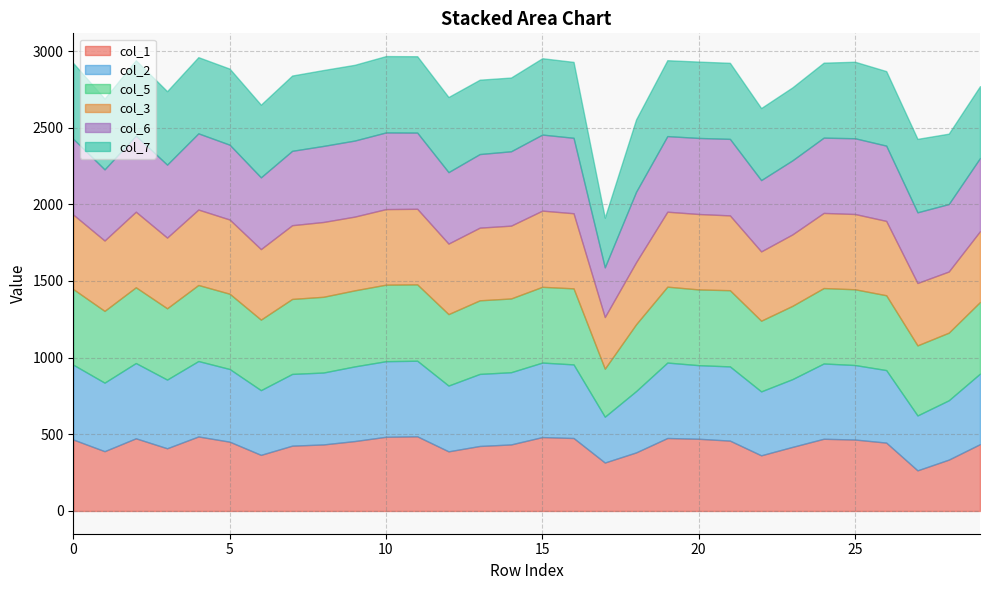

What is the sum of the col_5 values at 0 and 0?

953